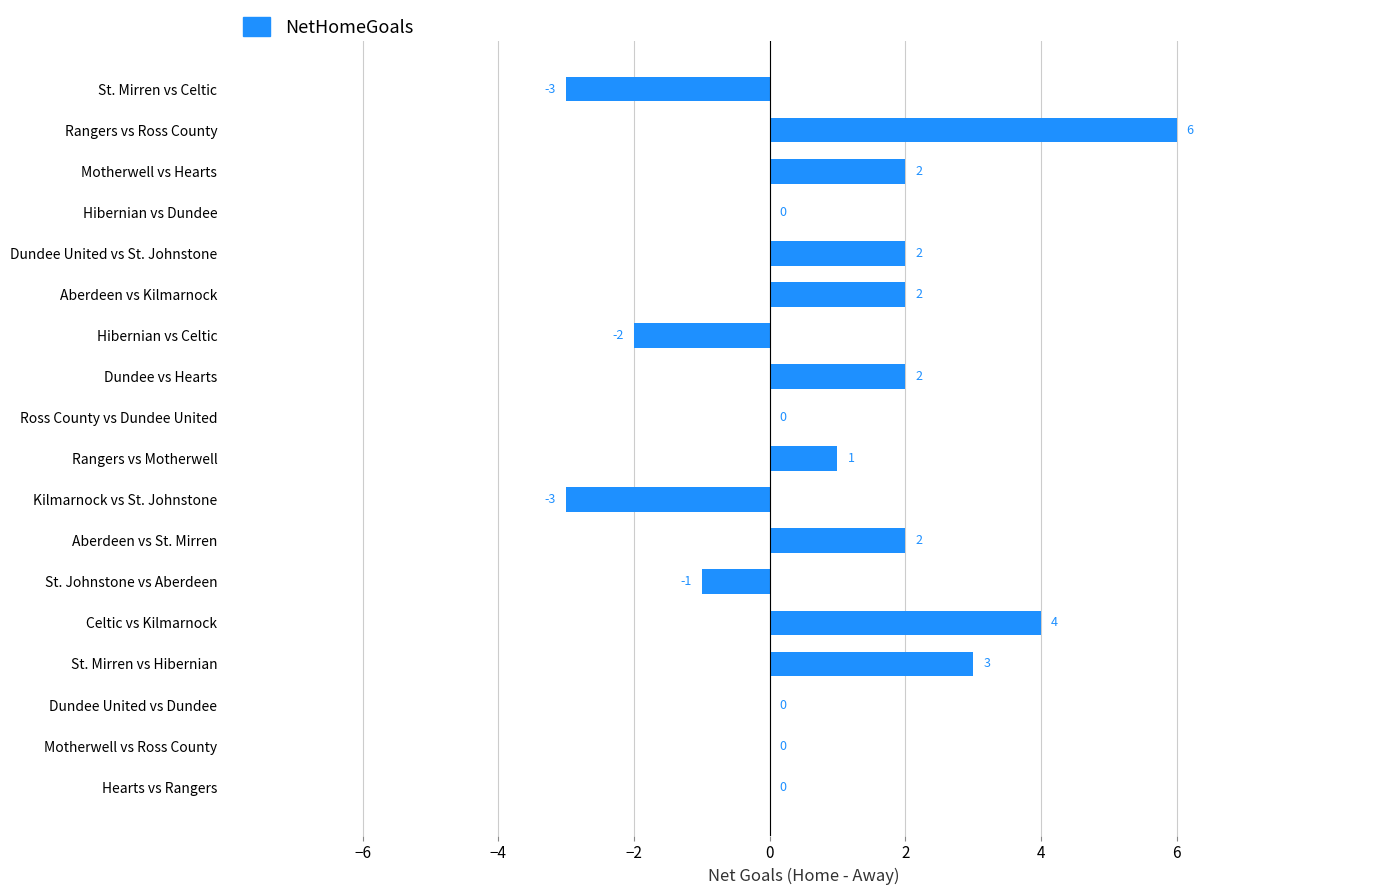

What is the sum of all values?

15